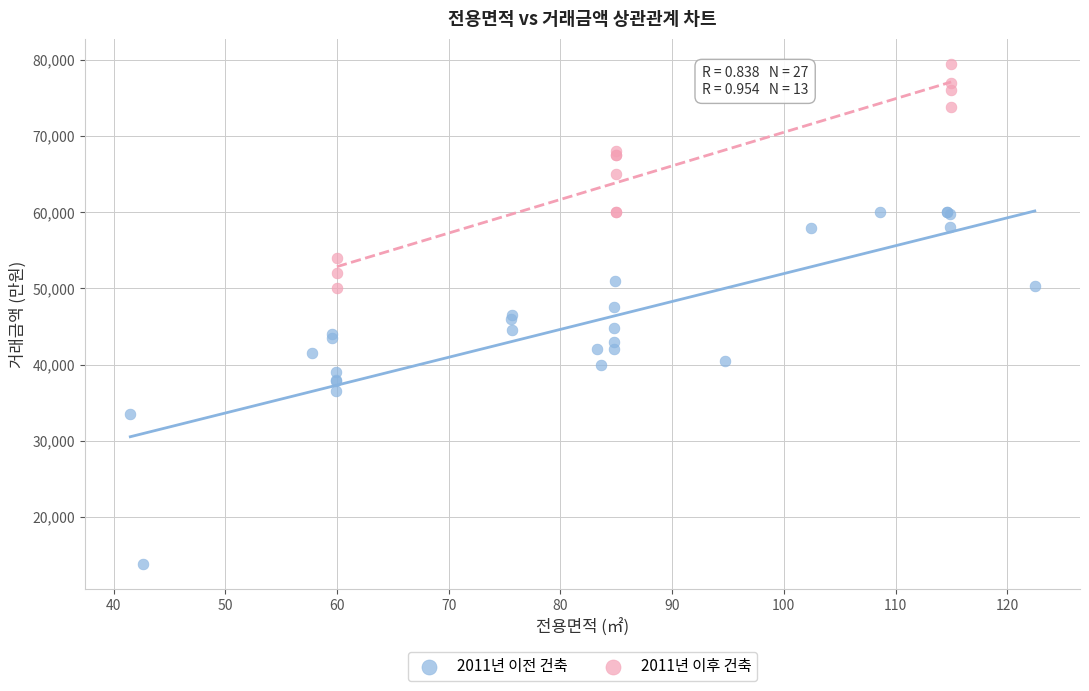

Which series reaches the minimum Y coordinate?

2011년 이전 건축